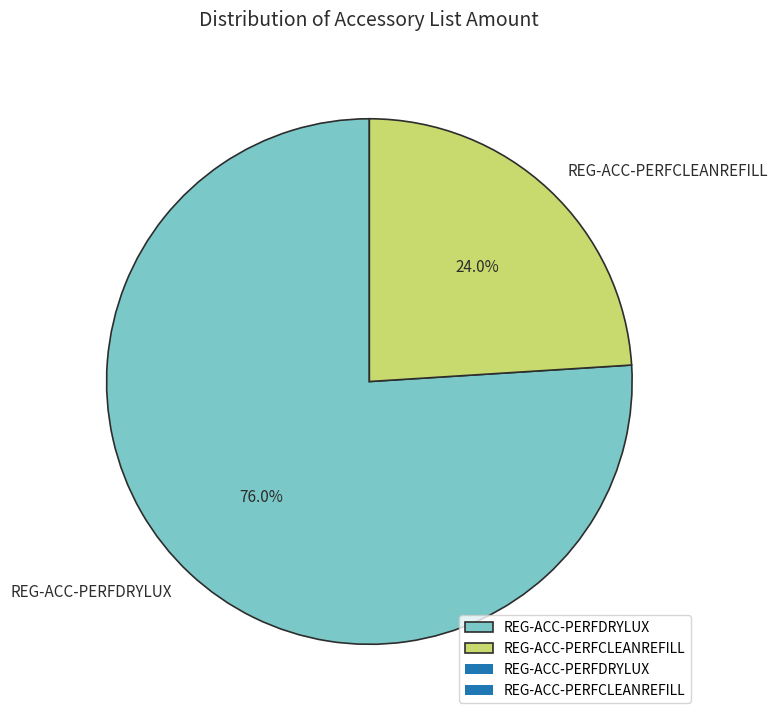

Which slice represents more than half of the pie?

REG-ACC-PERFDRYLUX